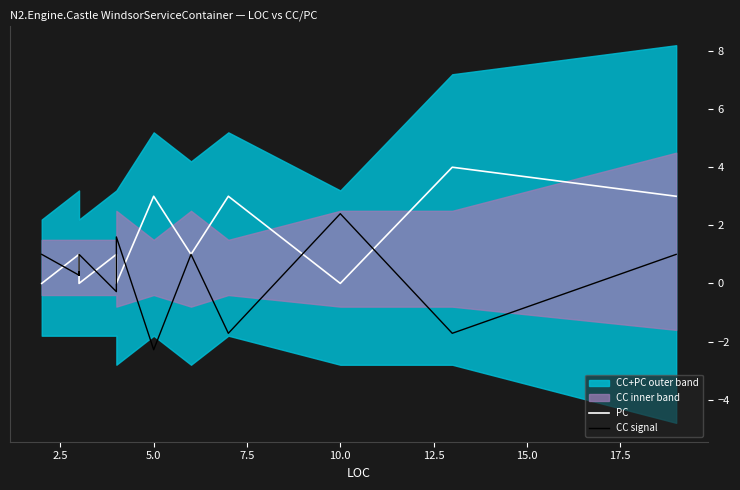

What is the difference between the maximum and minimum values in the PC series?

4.0